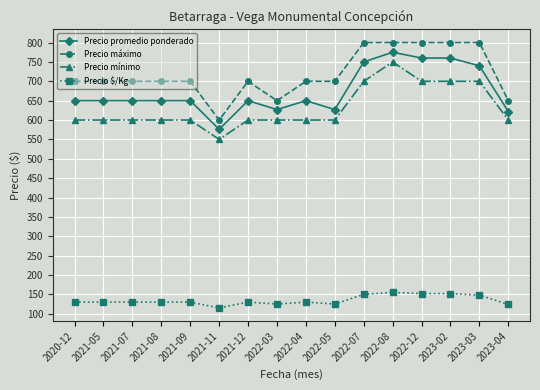

What is the value of the Precio máximo point at the 10th from the left?

700